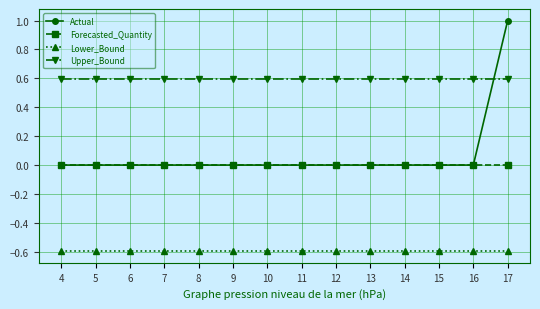

Rank the series by their maximum value, from highest to lowest.

Actual, Upper_Bound, Forecasted_Quantity, Lower_Bound